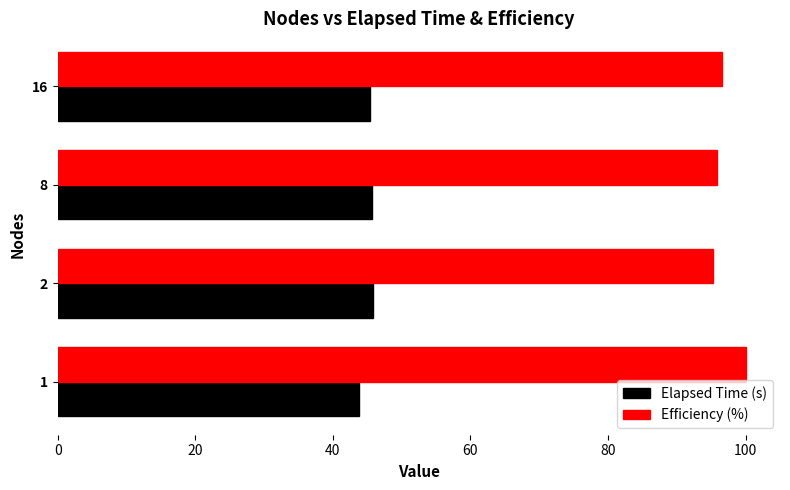

Which series has the largest range (max minus min)?

Efficiency (%)